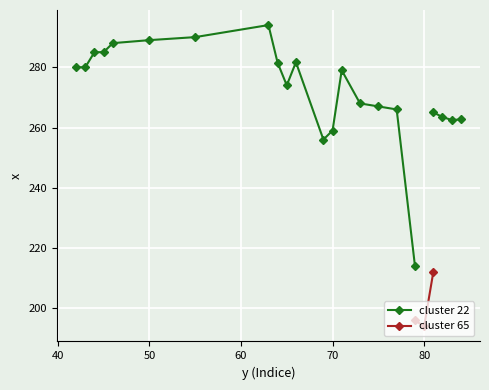

How many positive values does the cluster 65 series have?

3